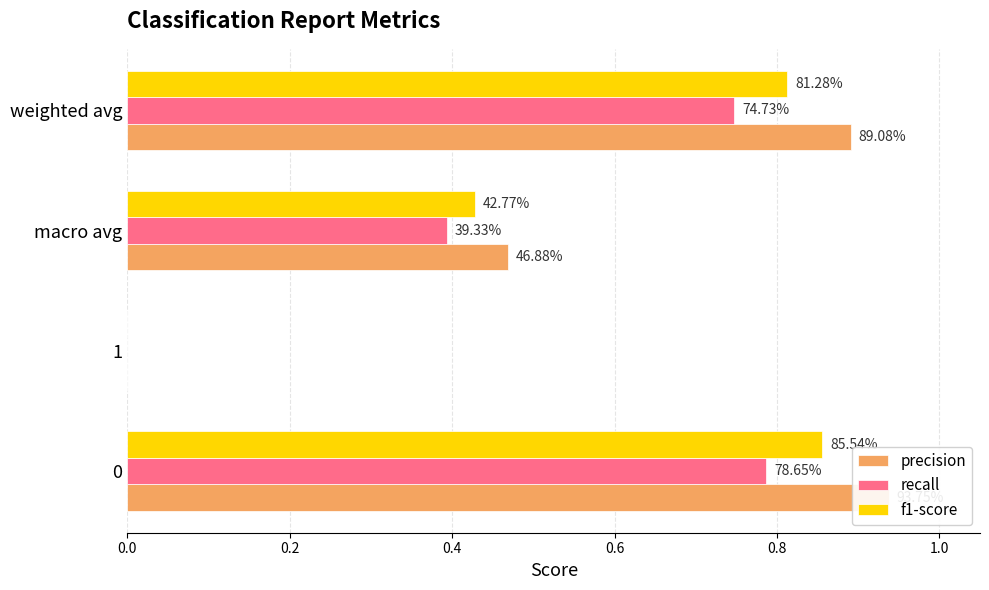

Is the value of recall at weighted avg greater than the value of precision at macro avg?

Yes